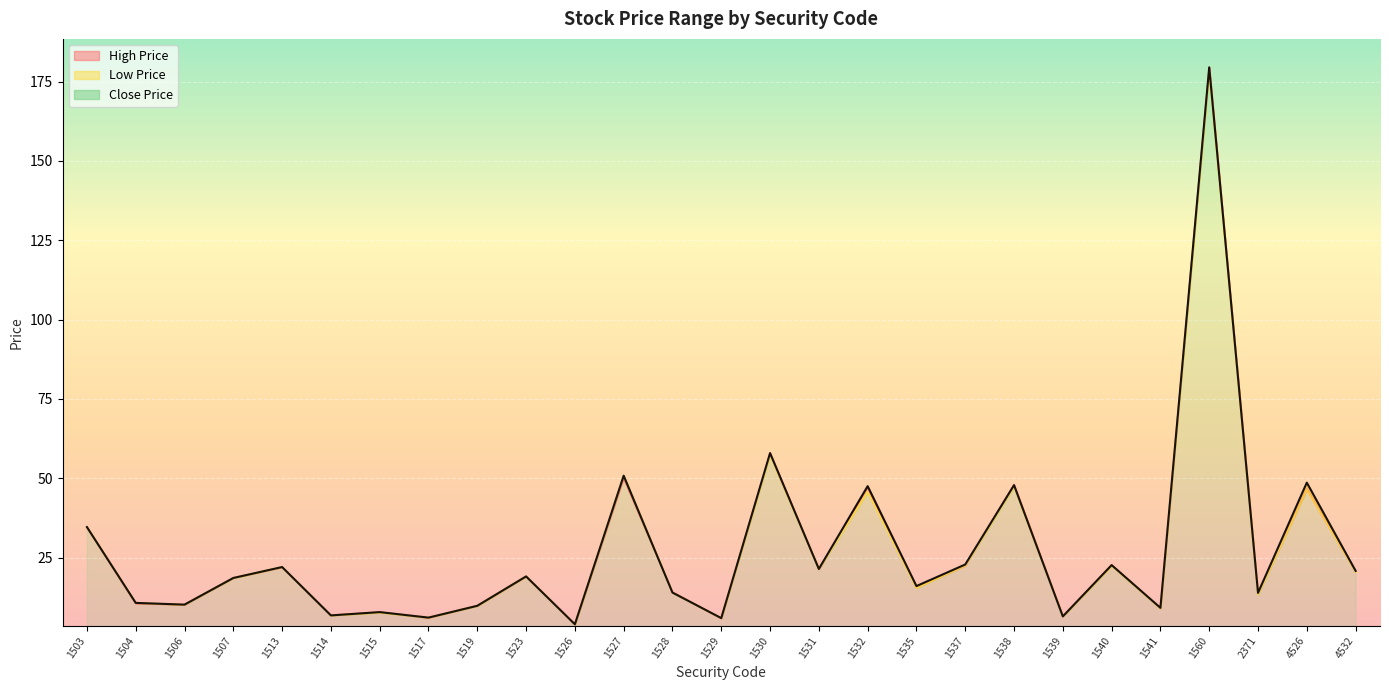

Reading right to left, transcribe all the data shown in this chart.

High Price: 20.6	46.5	13.6	179.5	9.0	22.7	6.5	48.0	22.4	15.6	47.0	21.3	58.0	5.8	14.1	50.0	4.0	19.0	9.8	6.0	7.8	6.8	21.9	18.6	10.2	10.5	34.5
Low Price: 20.4	46.4	13.3	178.0	9.0	22.4	6.4	47.4	22.4	15.4	45.6	21.4	57.2	5.9	13.9	50.8	3.9	19.1	9.8	6.1	7.6	6.8	22.0	18.6	10.2	10.7	34.6
Close Price: 20.8	48.6	13.8	179.5	9.1	22.6	6.4	47.8	22.8	16.0	47.5	21.4	57.9	5.9	13.9	50.8	4.0	19.1	9.8	6.1	7.8	6.8	22.0	18.6	10.2	10.7	34.6